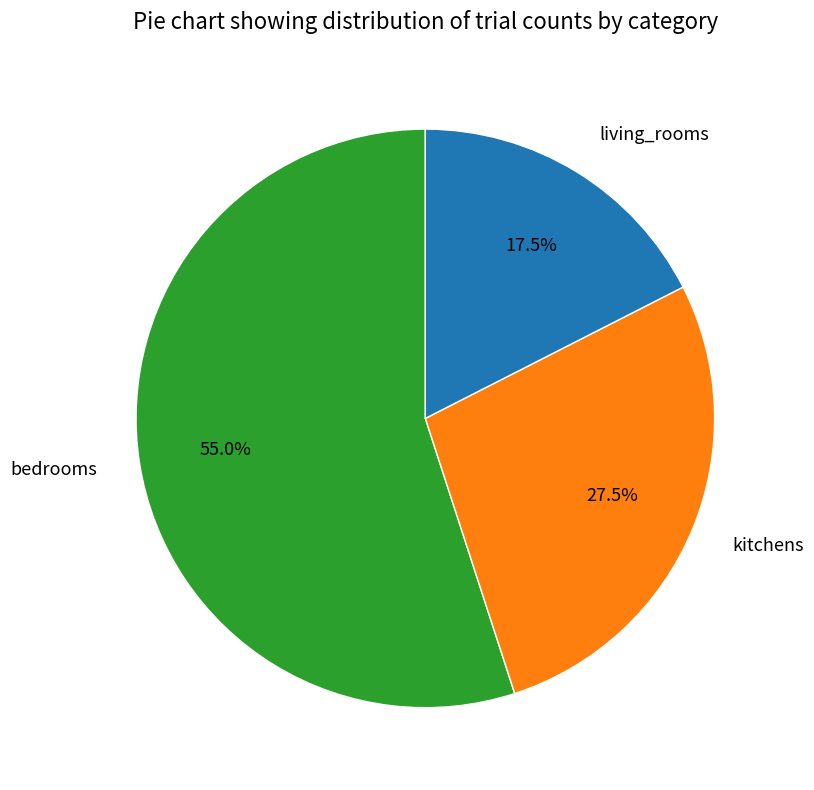

What is the largest slice in the pie chart?

bedrooms